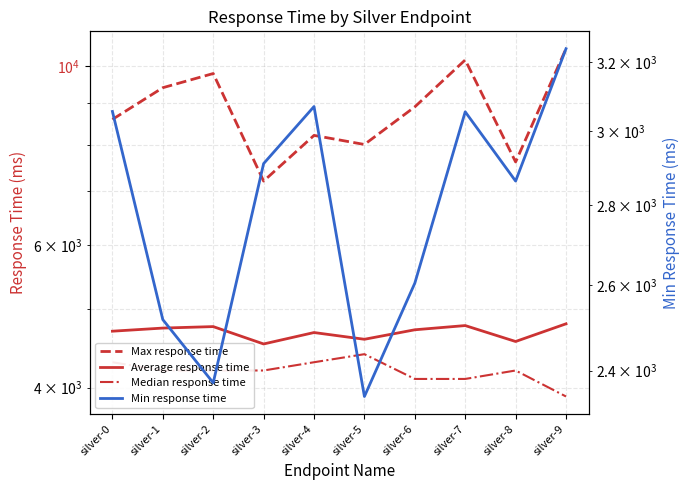

At which category does Average response time reach its first local valley?

silver-3